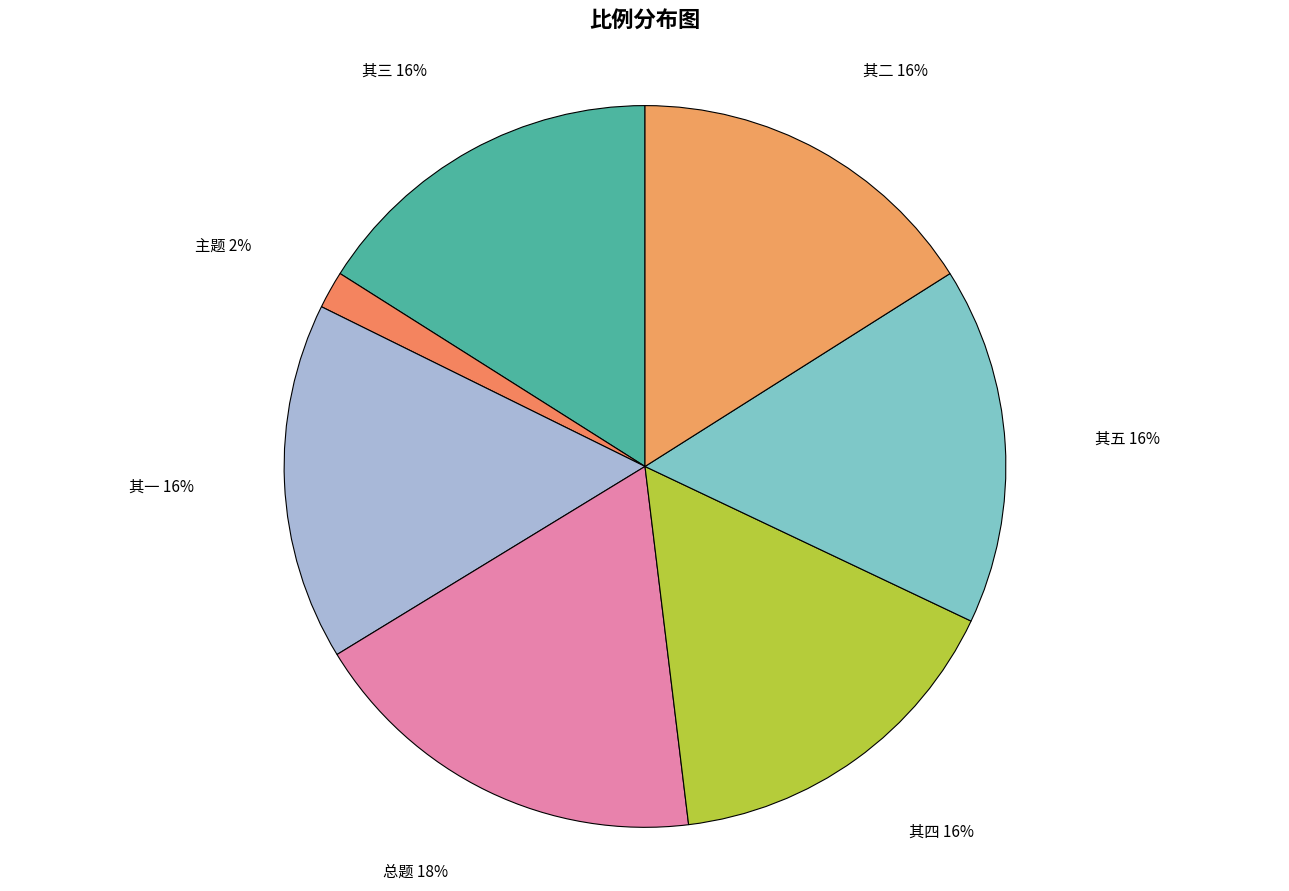

Combined, do 其四 and 其三 account for over 50%?

No